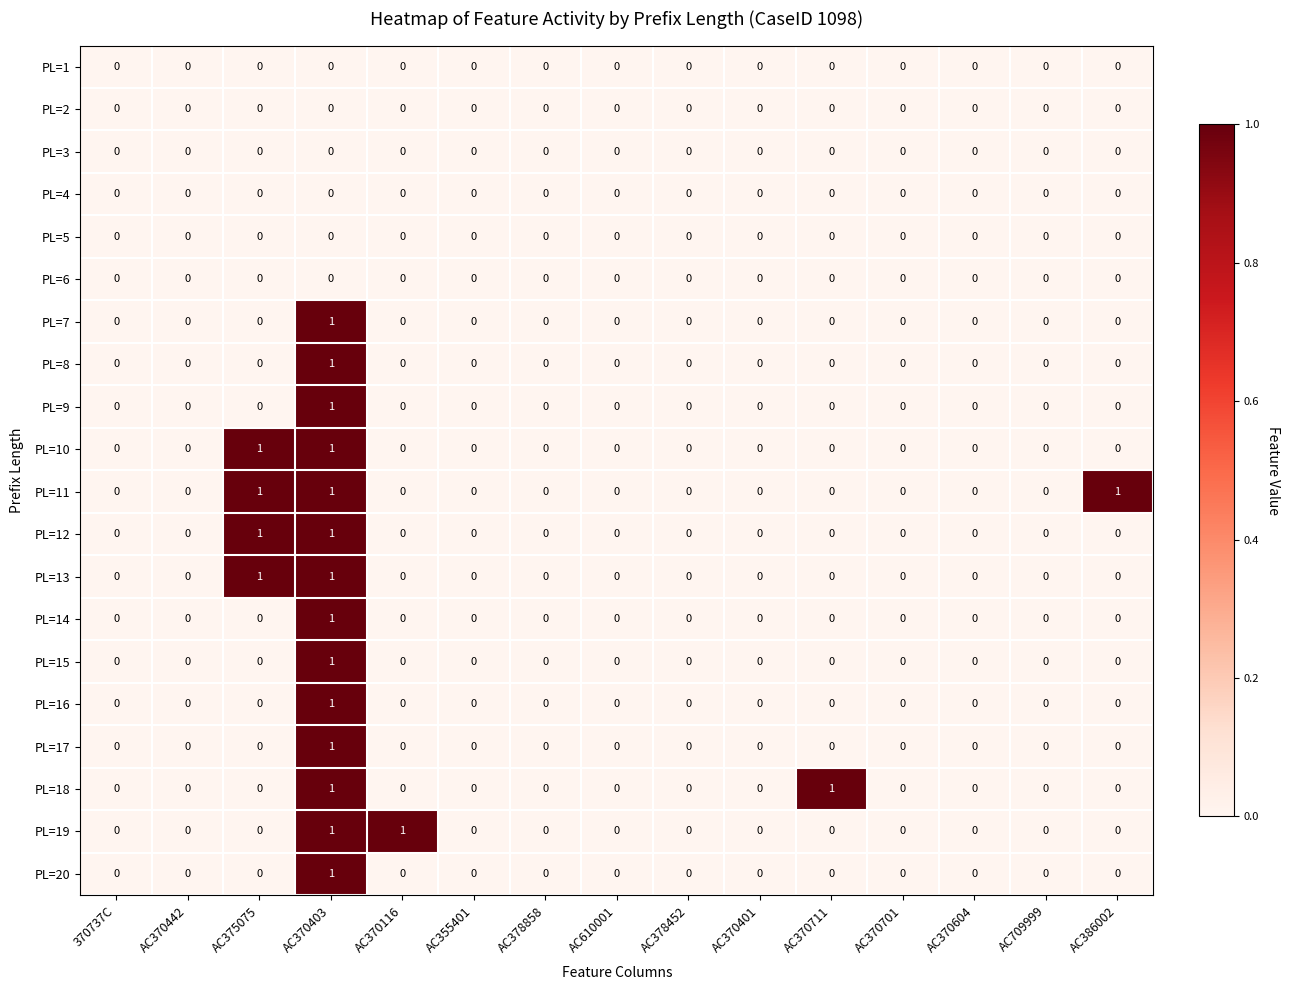

At which label does PL=15 reach its peak?

AC370403